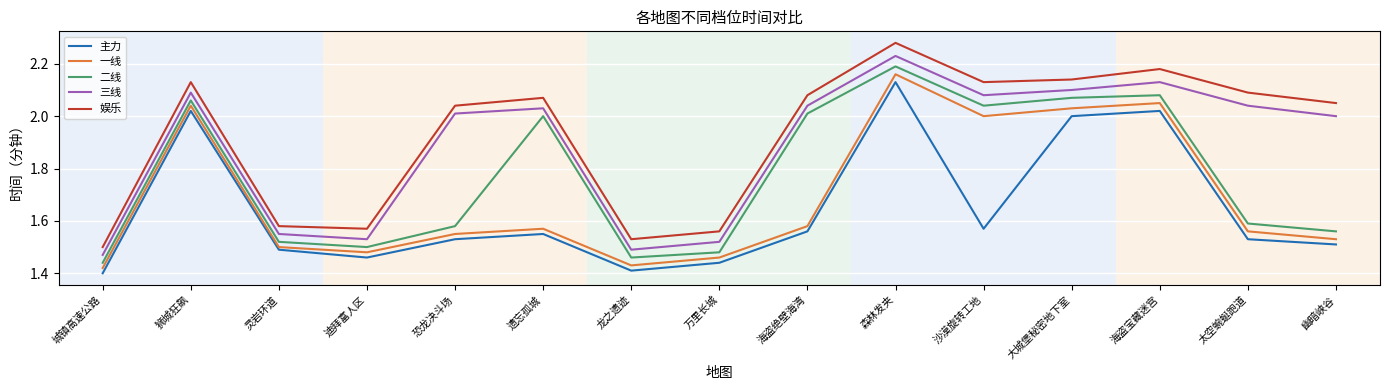

What is the difference between the maximum and second lowest values in the 主力 series?

0.7